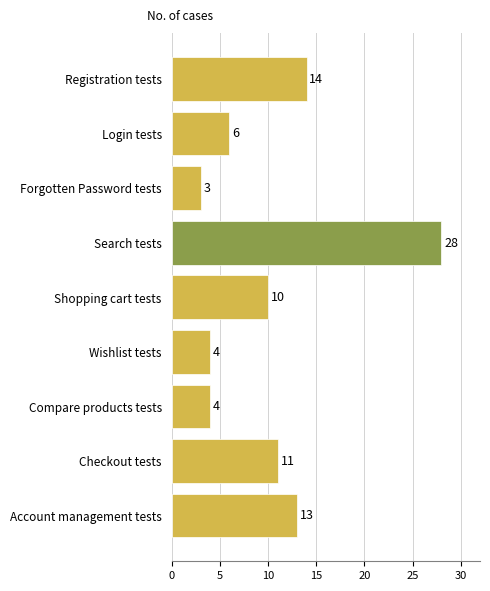

What is the approximate value at Search tests, to the nearest 10?

30